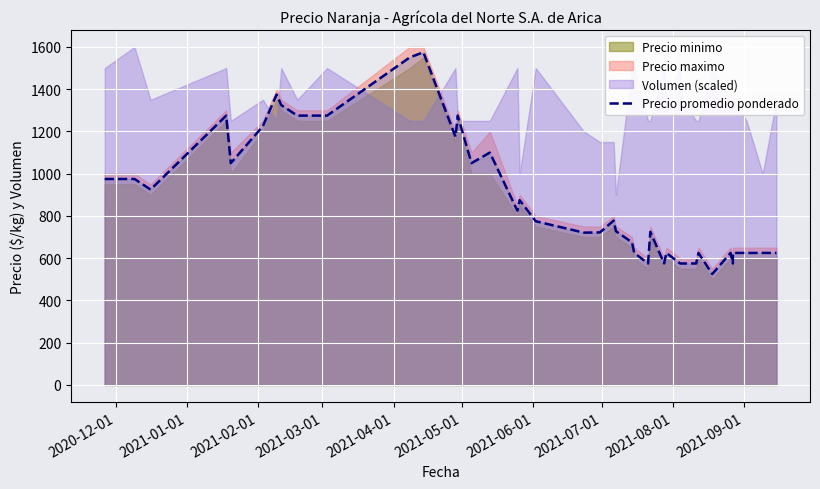

How many data points are less than 775?

20